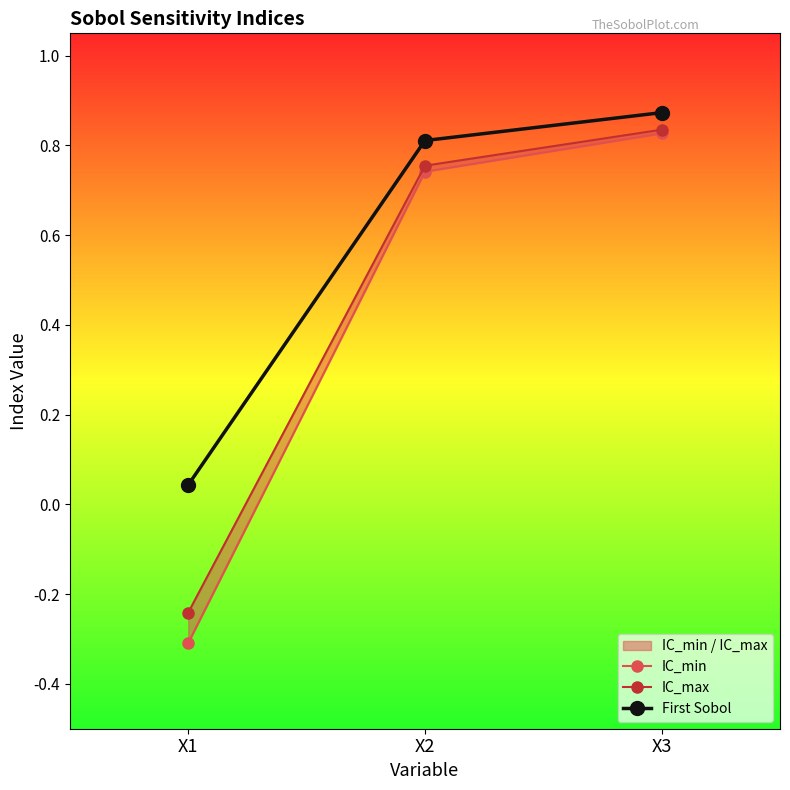

Reading left to right, list all the values displayed in this chart.

IC_min: X1=-0.3	X2=0.7	X3=0.8
IC_max: X1=-0.2	X2=0.8	X3=0.8
First Sobol: X1=0.0	X2=0.8	X3=0.9